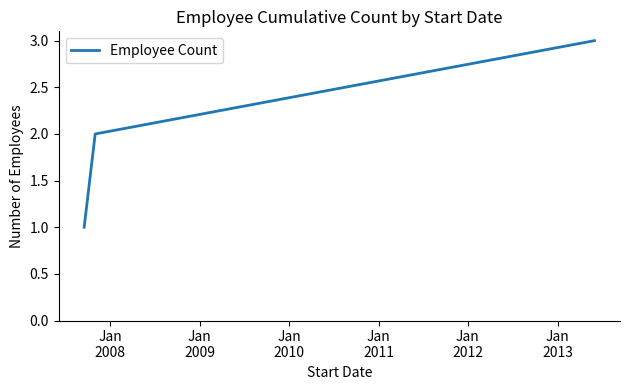

Reading left to right, transcribe all the data shown in this chart.

1	2	3